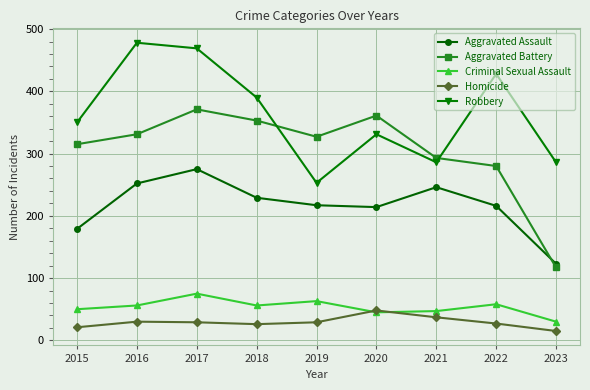

Which series changed the most between 2015 and 2016?

Robbery